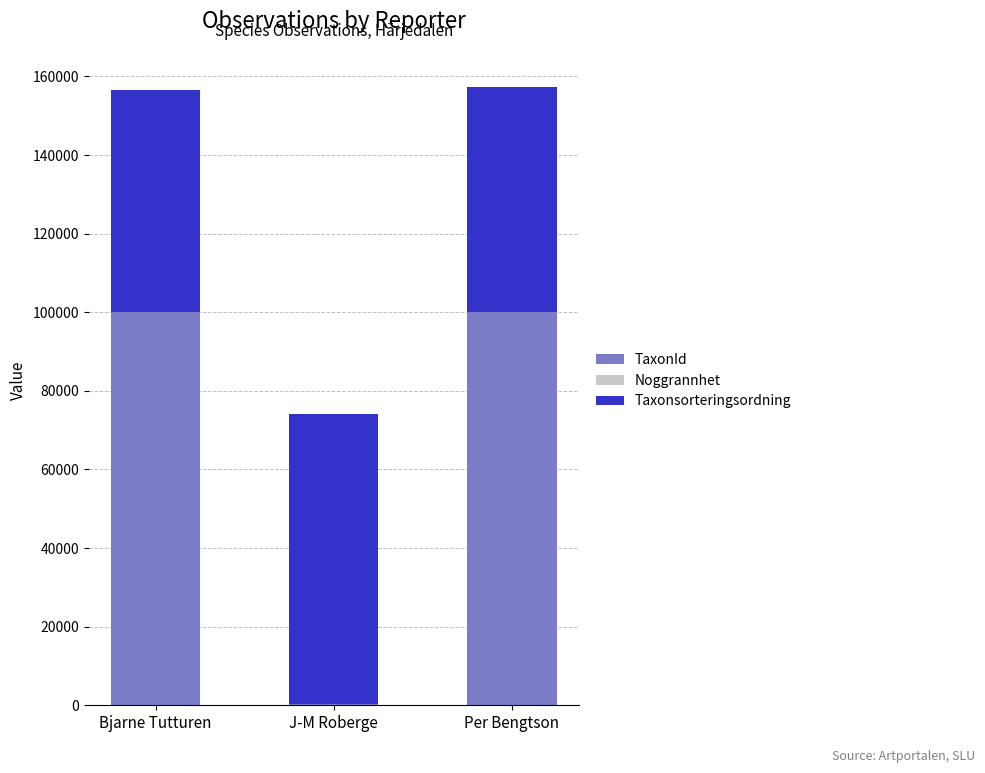

What is the highest value of the TaxonId series?

100109